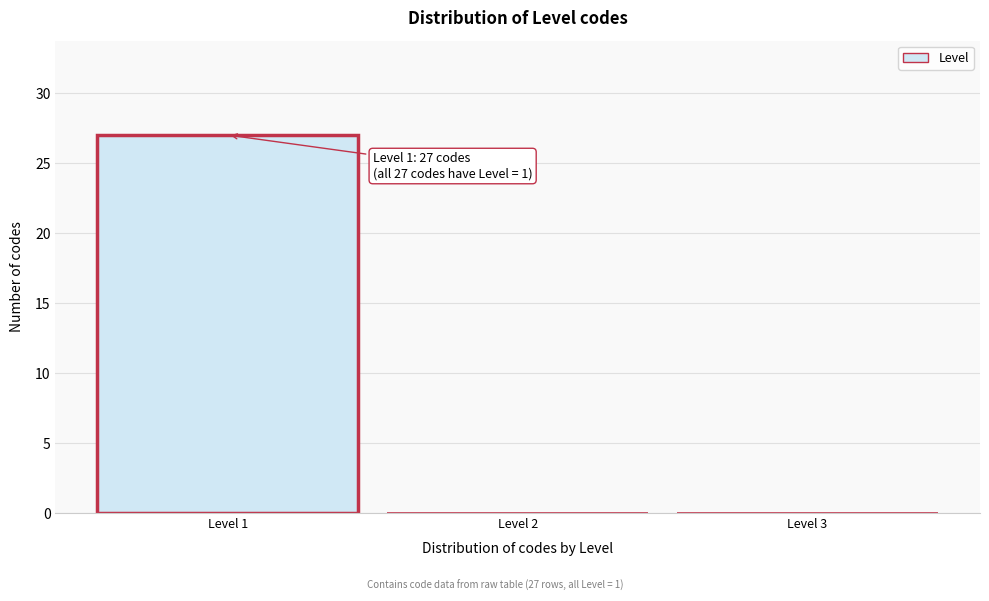

Over which range of the x-axis is the bar tallest?

0.5 to 1.5